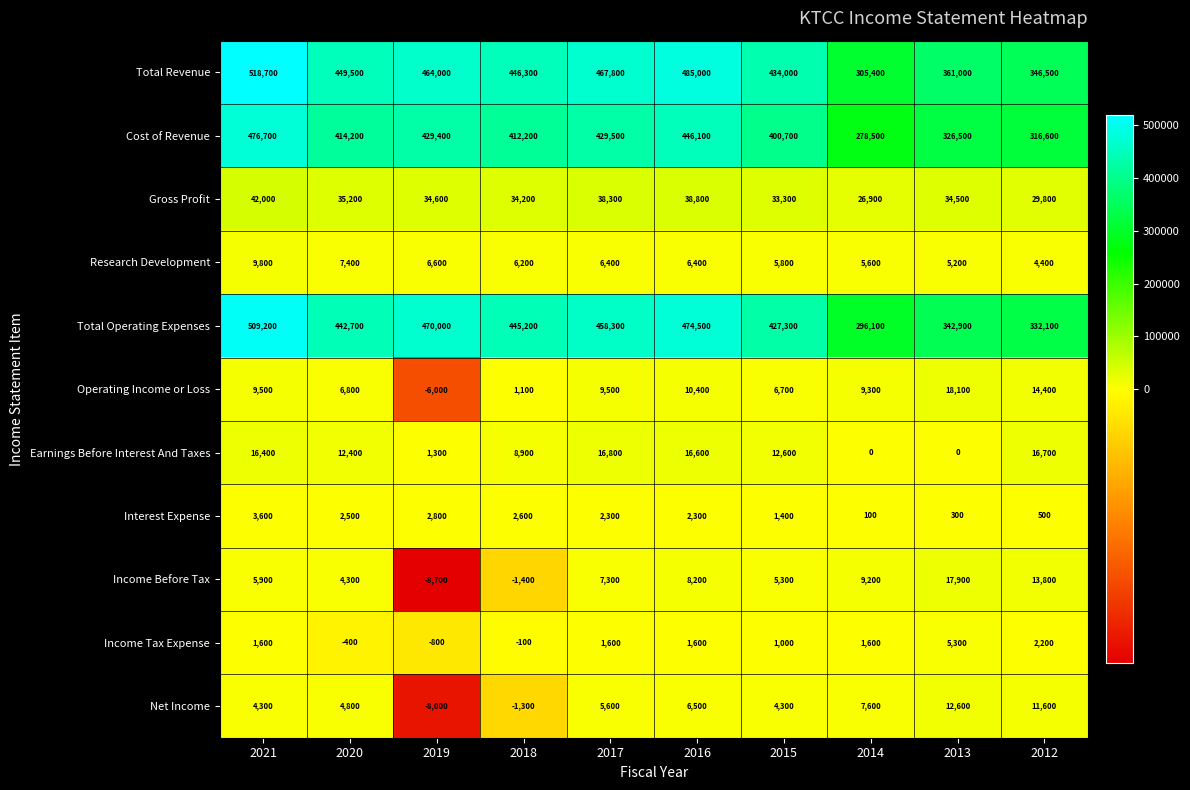

How many series are shown in this chart?

11